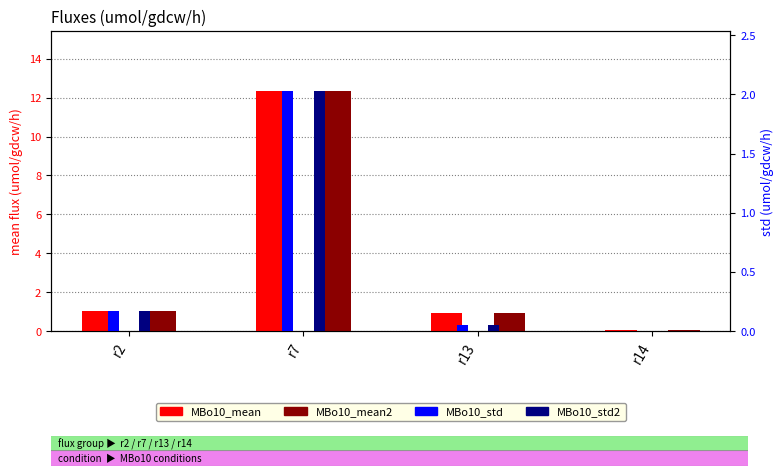

How many groups of bars are there?

4